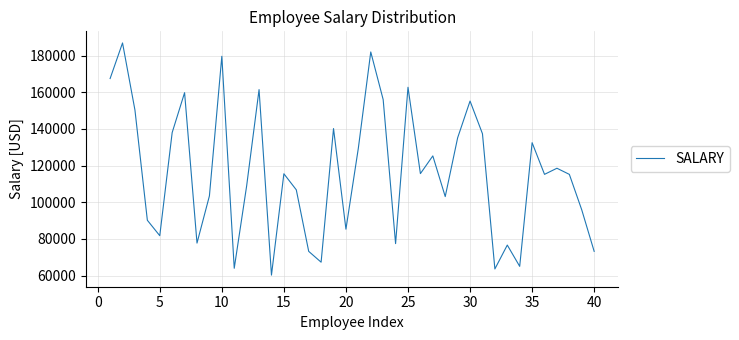

What is the difference between the maximum and minimum values?

126689